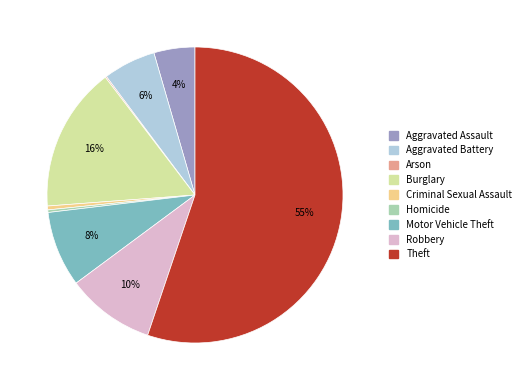

True or false: Motor Vehicle Theft accounts for 15% of the total.

False